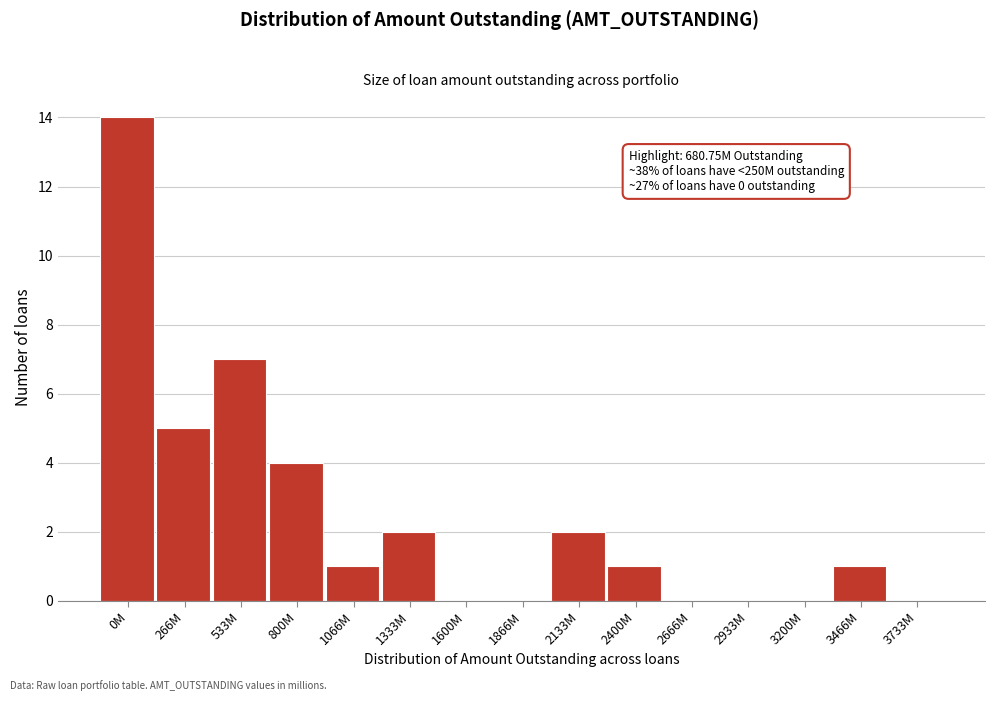

Reading right to left, transcribe all the data shown in this chart.

3733M=0	3466M=1	3200M=0	2933M=0	2666M=0	2400M=1	2133M=2	1866M=0	1600M=0	1333M=2	1066M=1	800M=4	533M=7	266M=5	0M=14